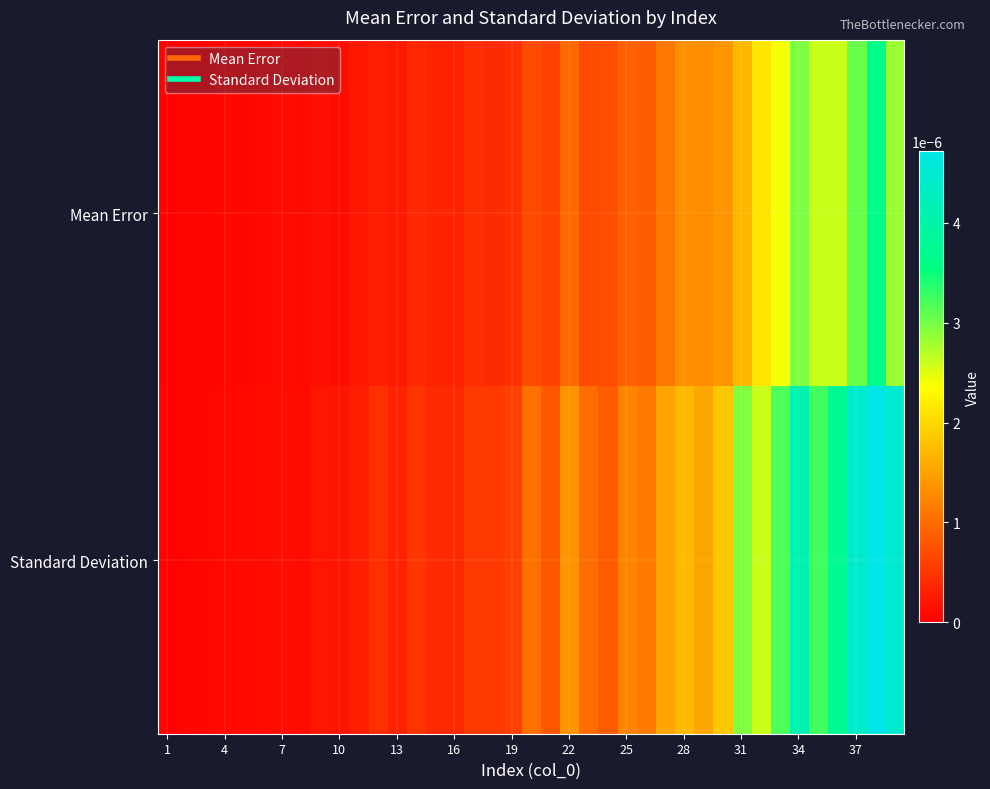

How many data points does each series have?

39